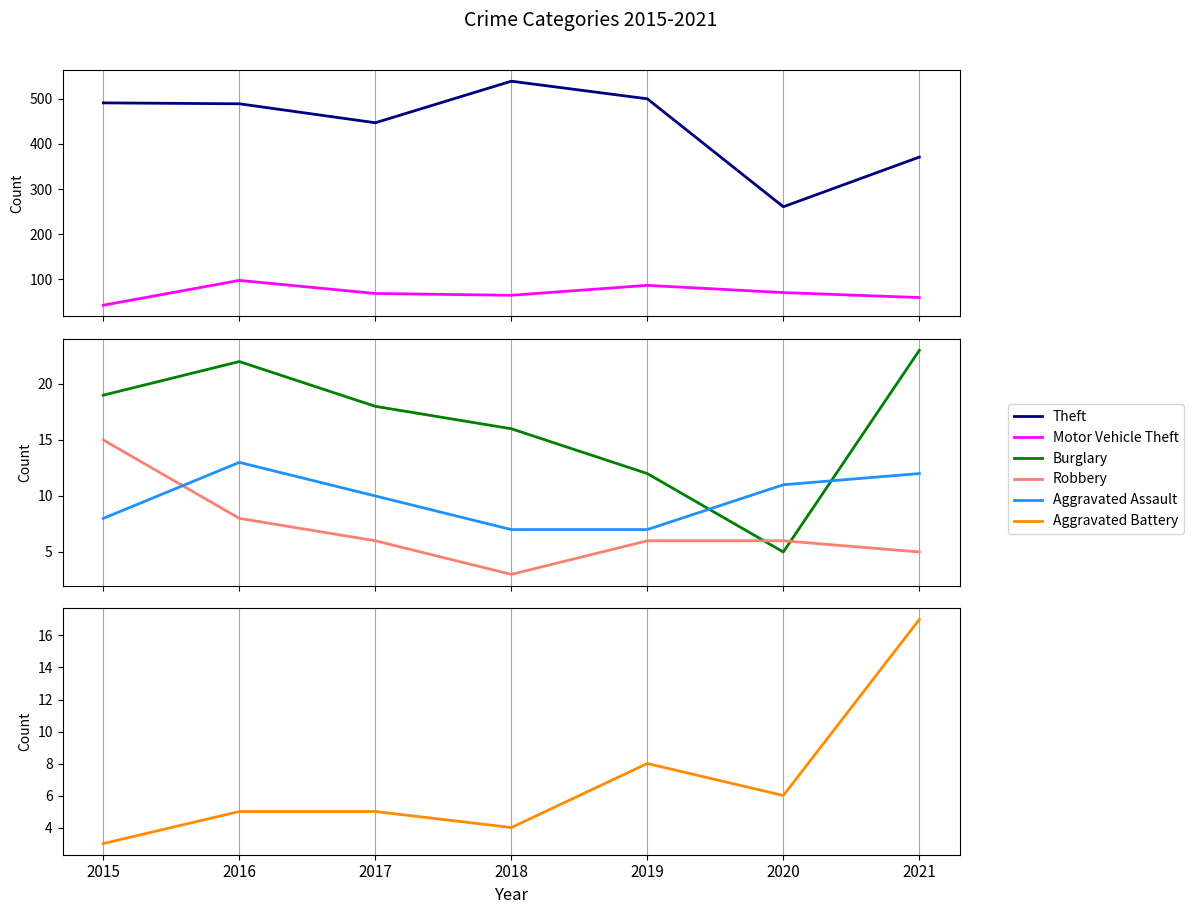

True or false: Motor Vehicle Theft and Aggravated Battery intersect in this chart.

False